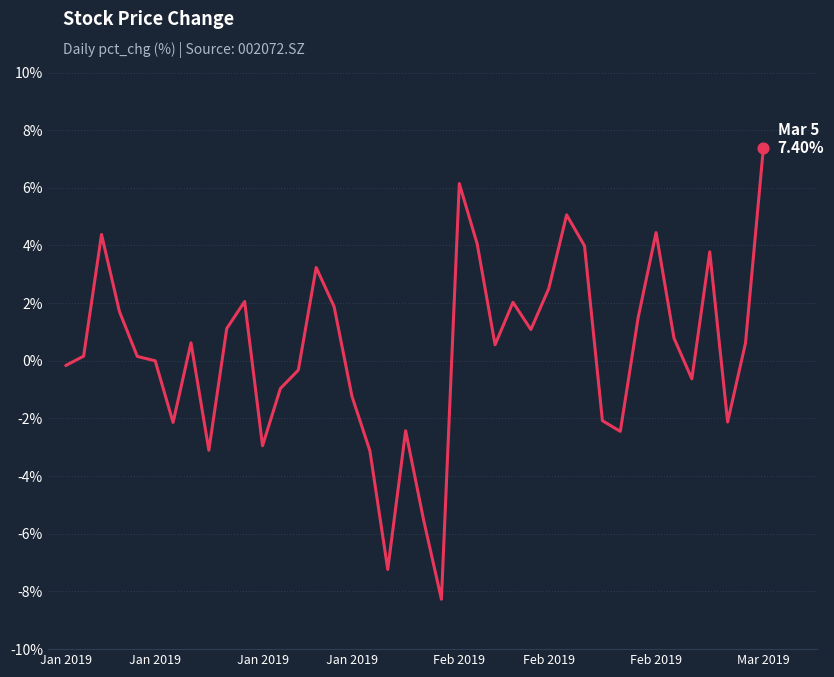

What is the difference between the maximum and minimum values?

15.7